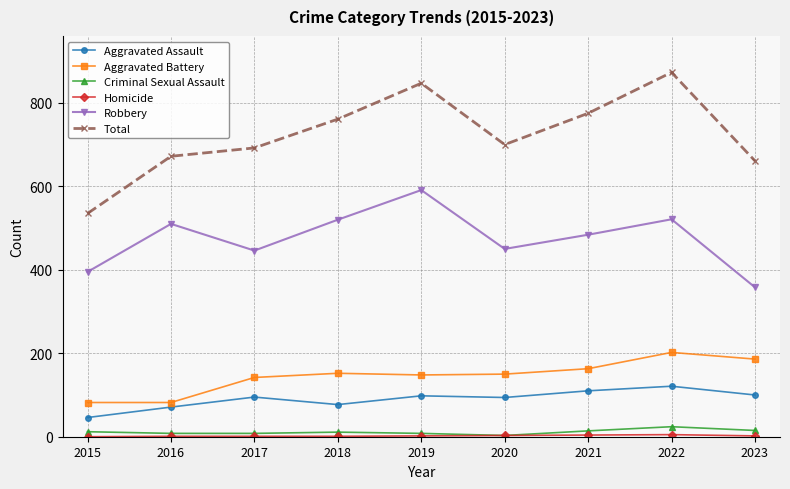

How many lines are shown in the chart?

6